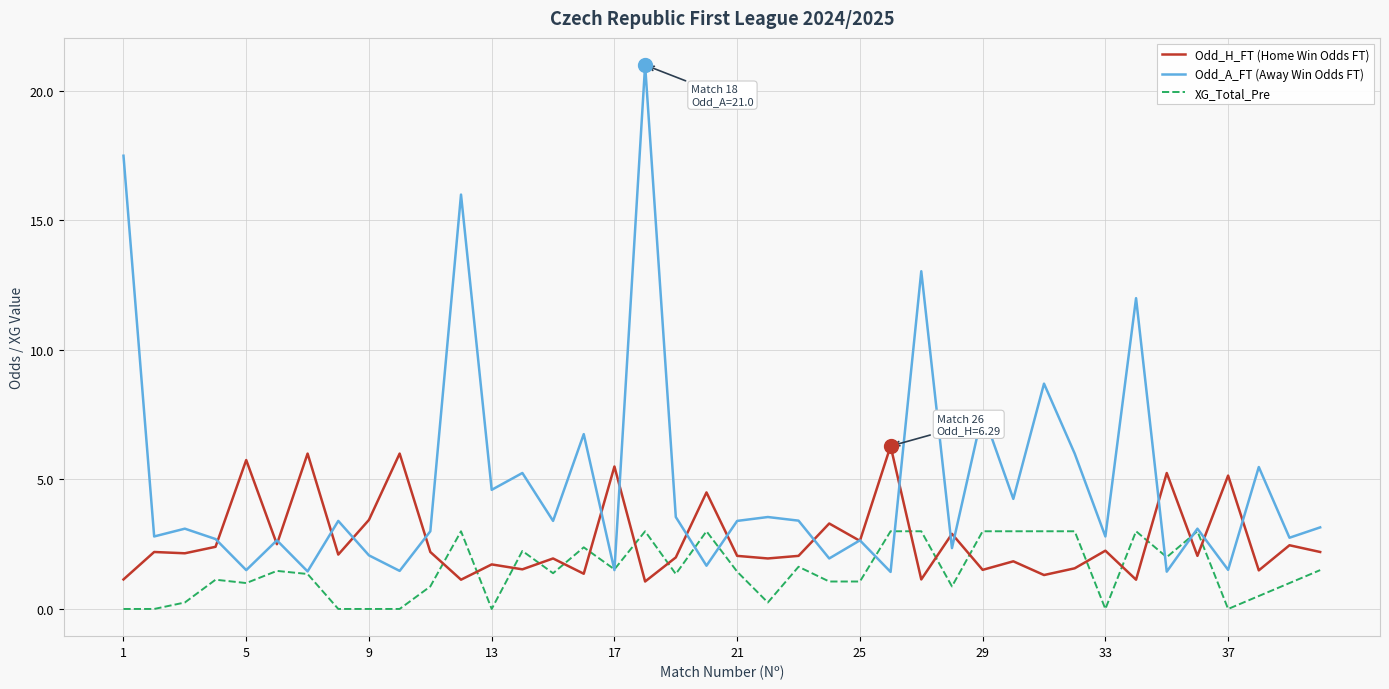

Which series has the largest range (max minus min)?

Odd_A_FT (Away Win Odds FT)